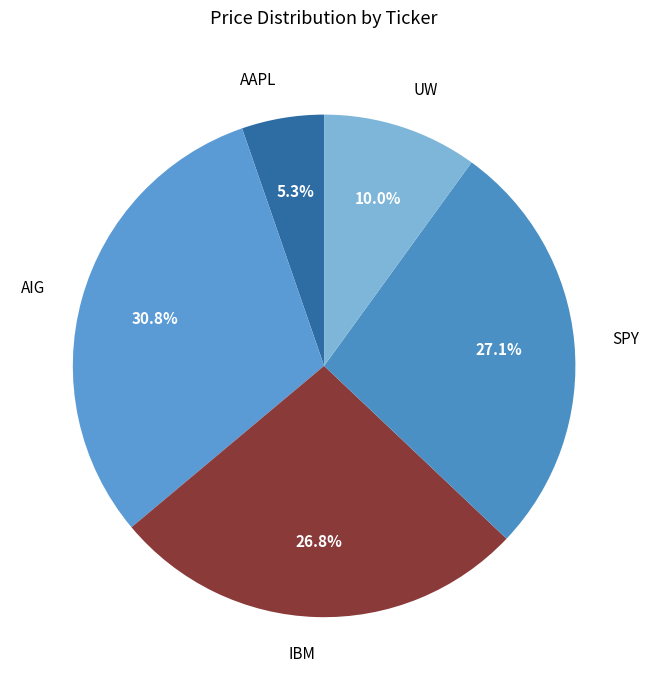

Is it true that SPY is 27% of the pie?

True